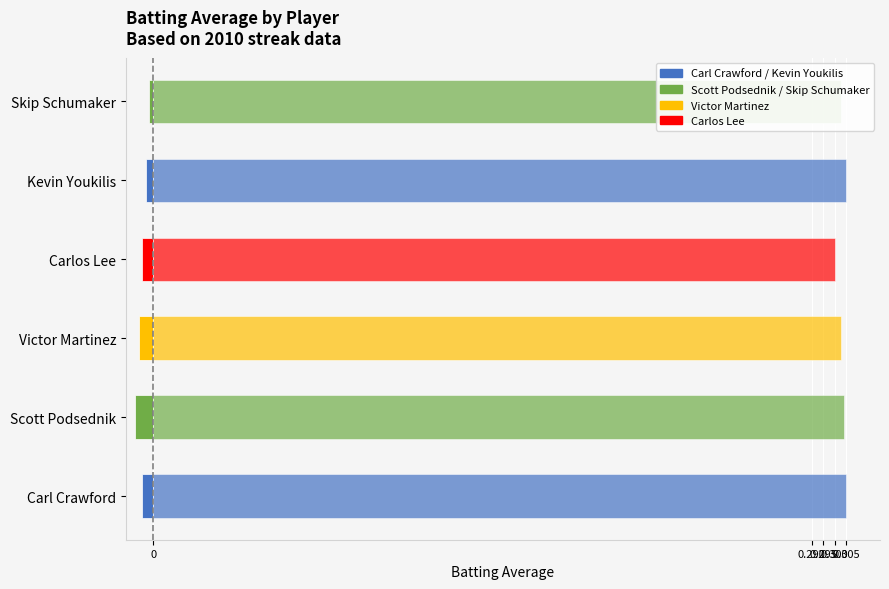

The Streak Count (scaled, left) series shows -0.0 at Skip Schumaker. True or false?

False